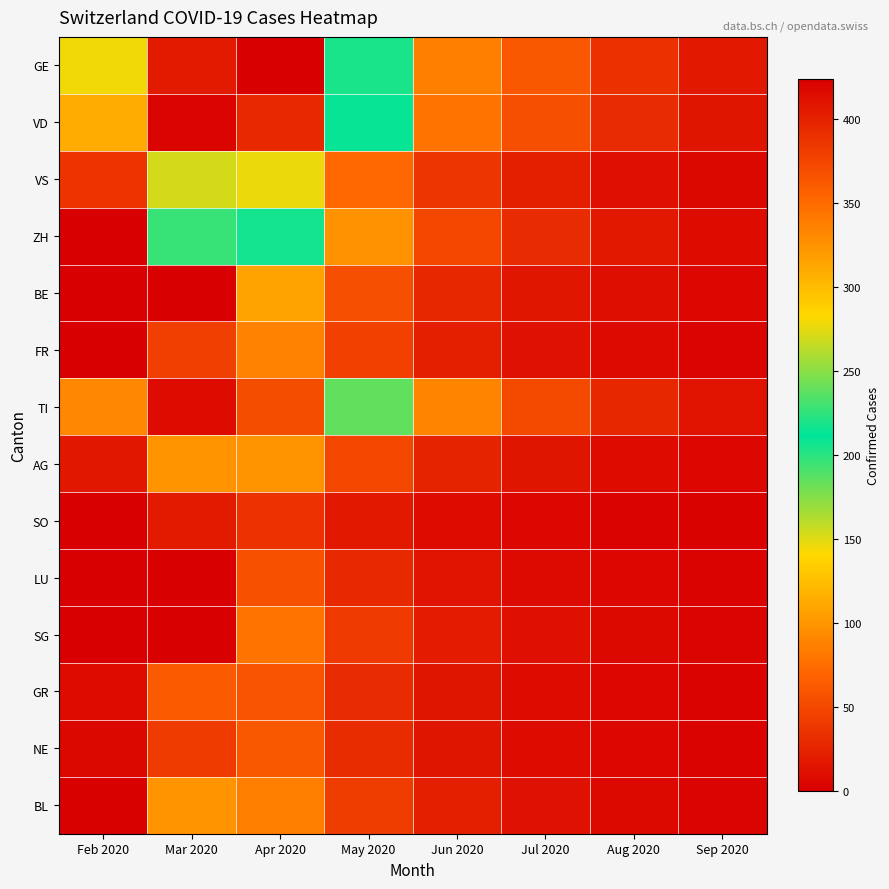

Which series has the largest total across all categories?

GE